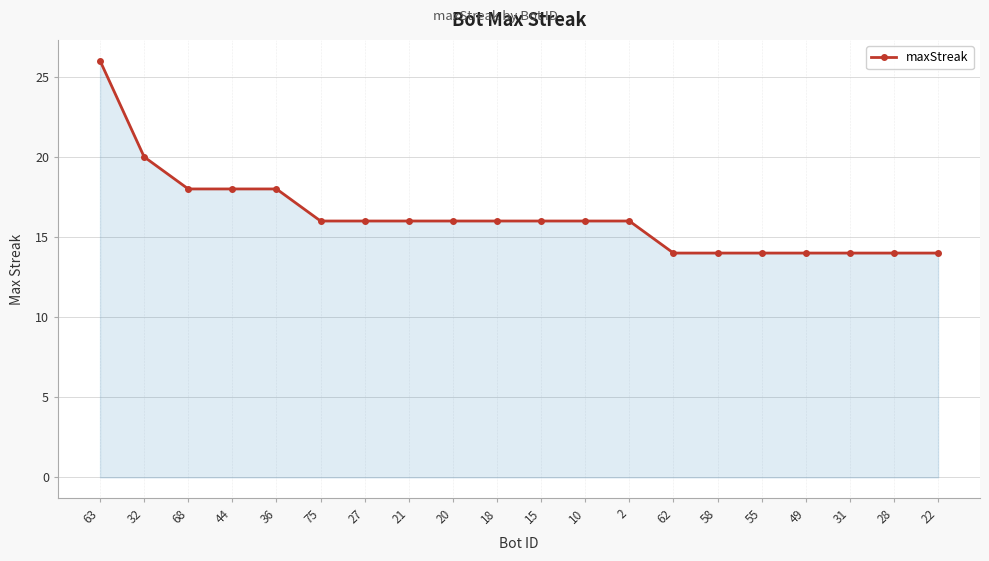

The chart shows a value of 6 at 32. True or false?

False